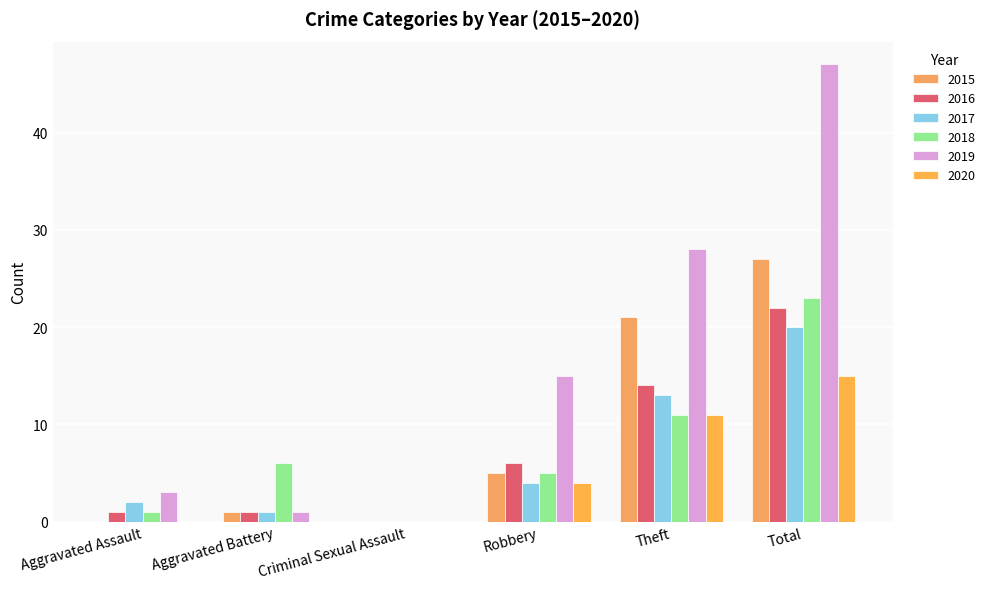

Is it true that 2019 equals 84 at Total?

False